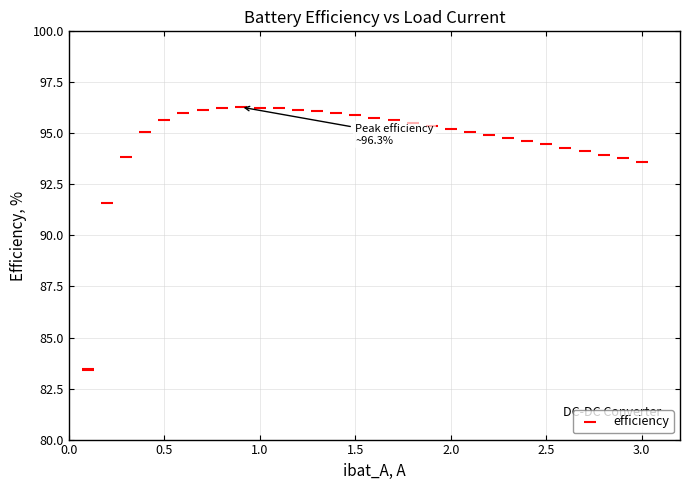

What Y value in the scatter plot is closest to 89?

91.6